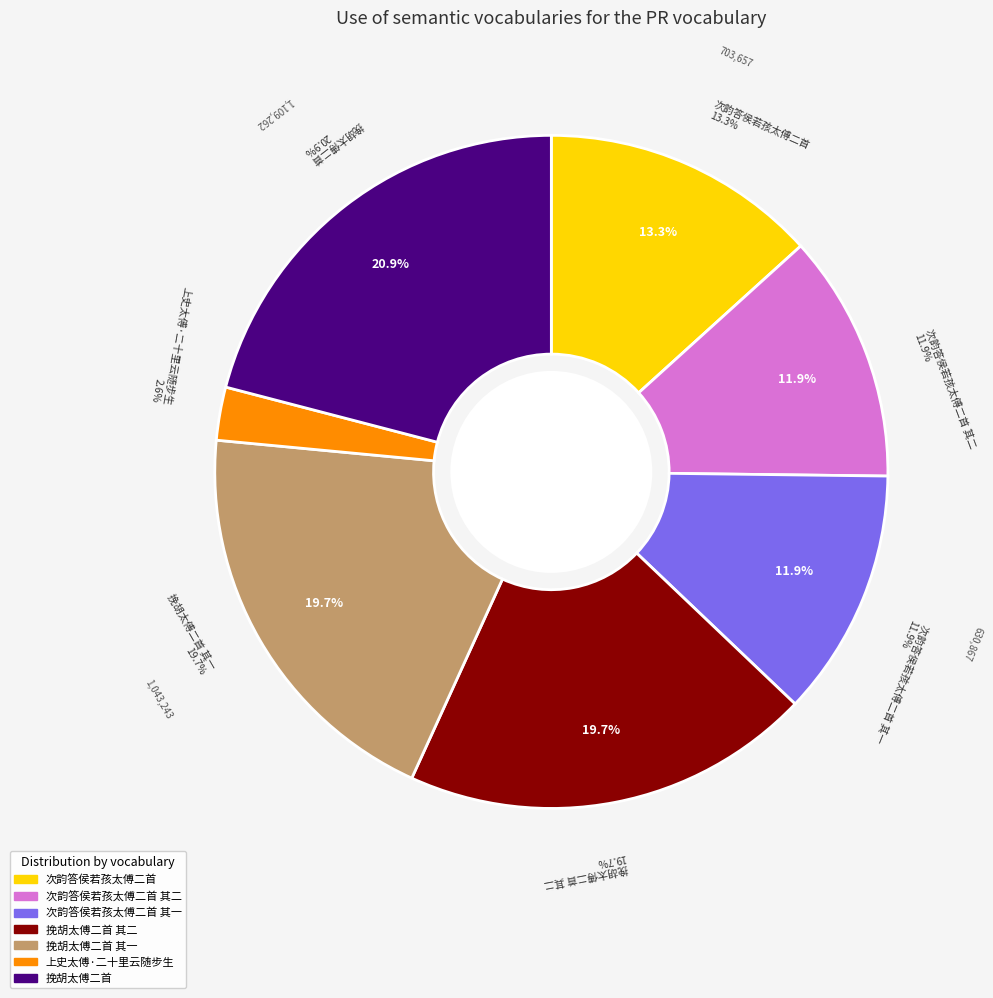

What is the largest slice in the pie chart?

挽胡太傅二首